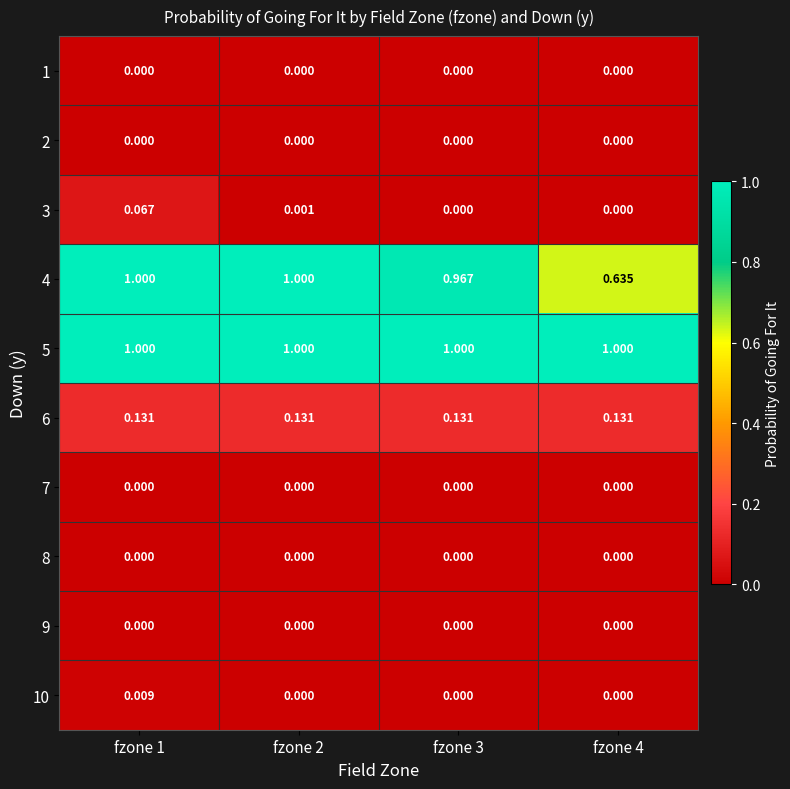

Is the value of 4 at fzone 4 greater than the value of 7 at fzone 3?

Yes